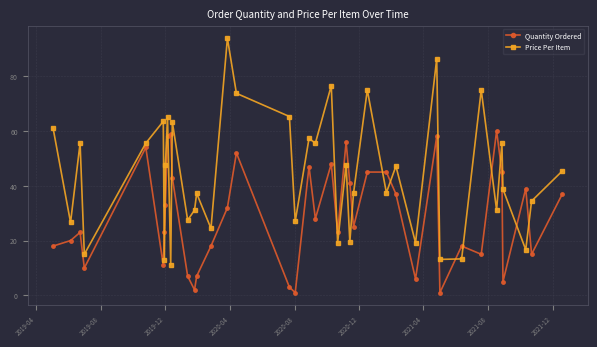

How many distinct data groups are displayed?

2